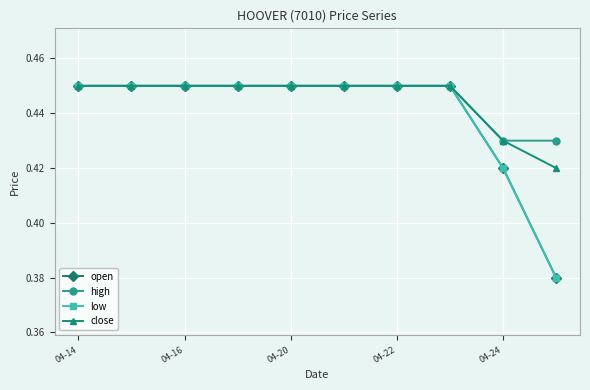

Does the chart have visible grid lines?

Yes